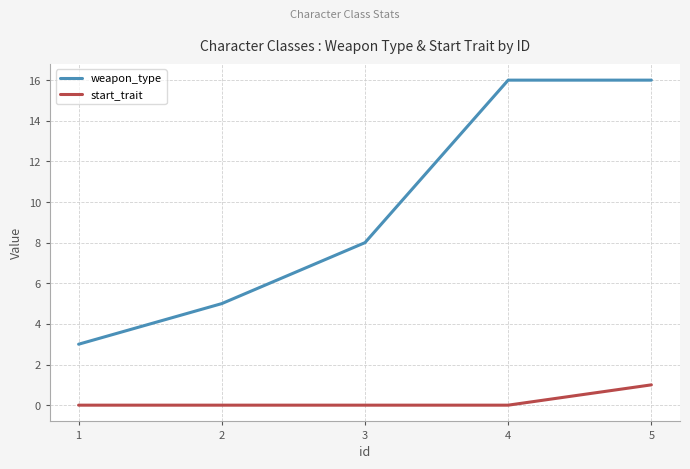

Which series has the widest spread of values?

weapon_type